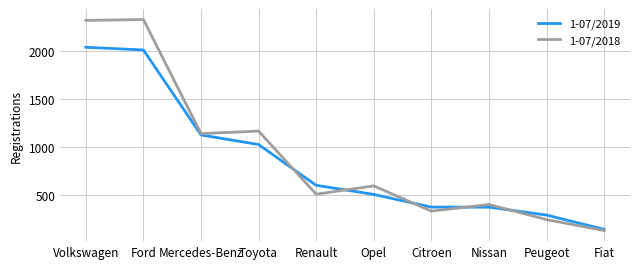

How many lines are shown in the chart?

2